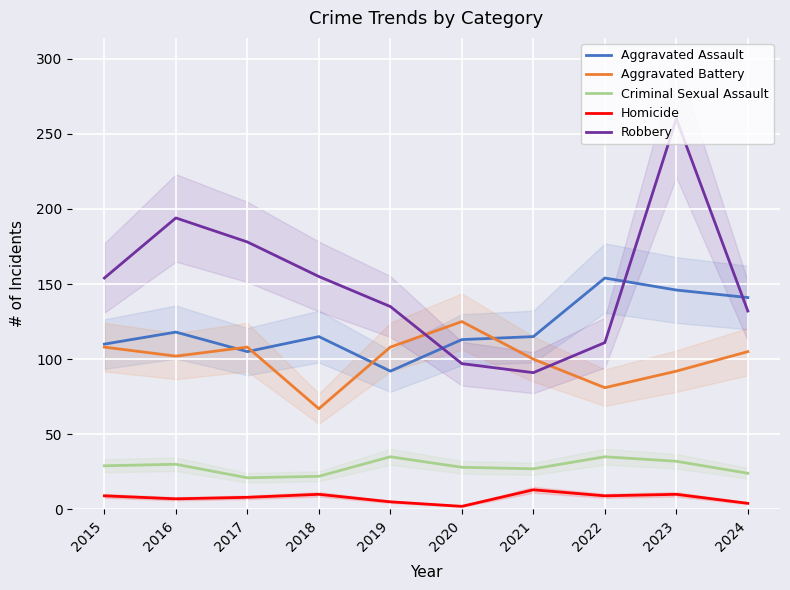

What is the smallest value displayed?

2